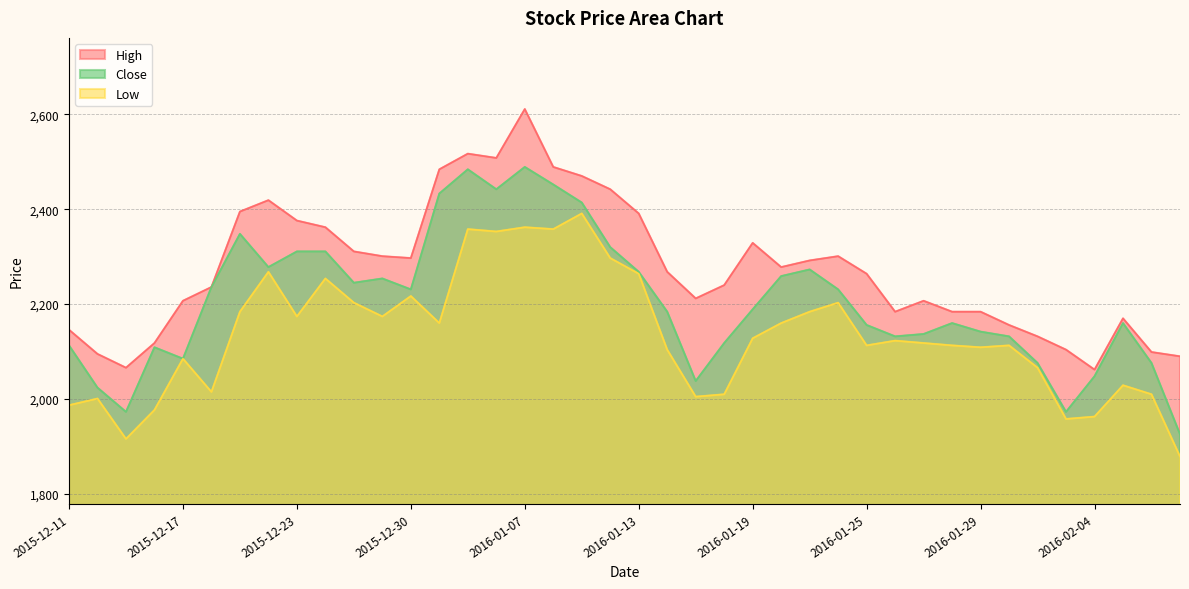

What position from the right is 2015-12-15?

38